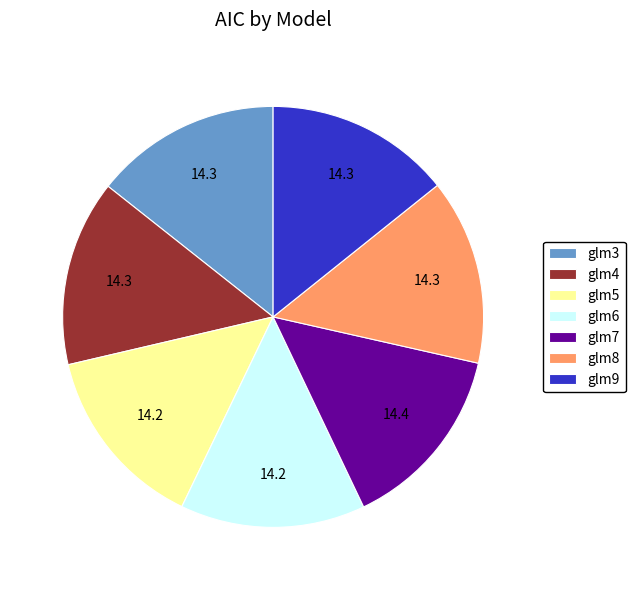

Combined, do glm8 and glm3 account for over 50%?

No